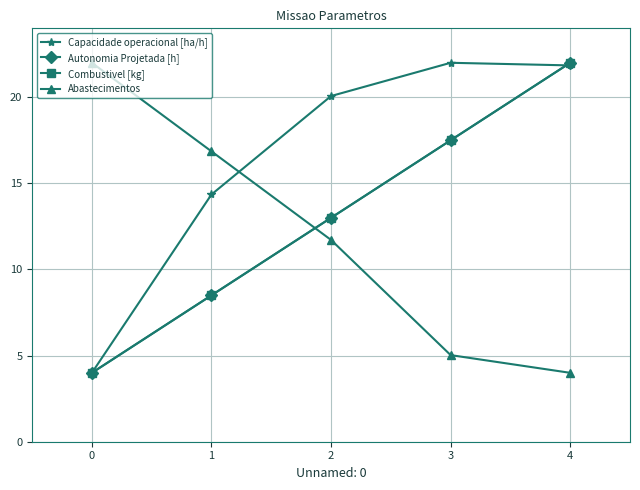

What is the difference between the maximum and minimum values in the Autonomia Projetada [h] series?

18.0